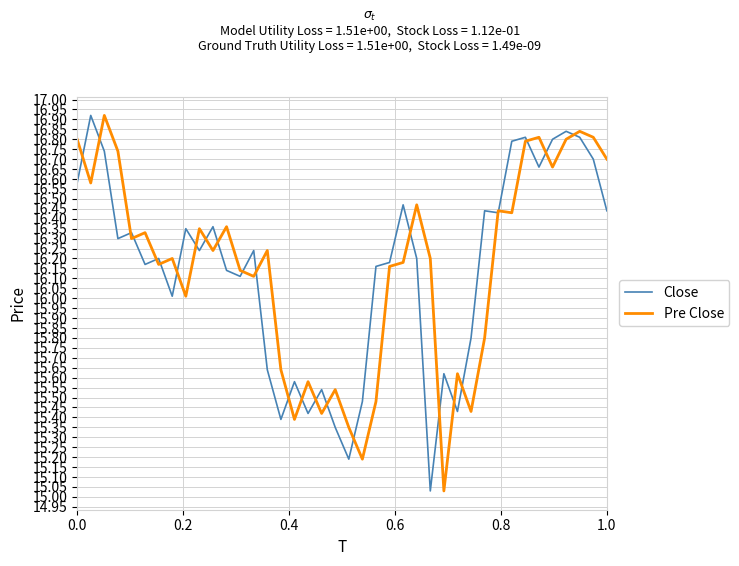

How many lines are shown in the chart?

2